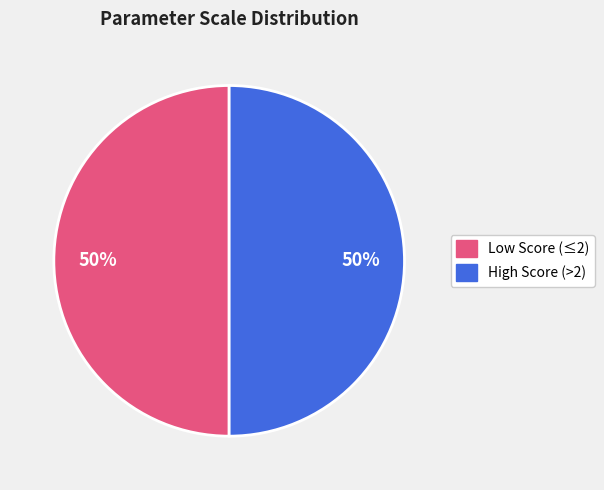

To the nearest percent, what is the average slice percentage?

50%